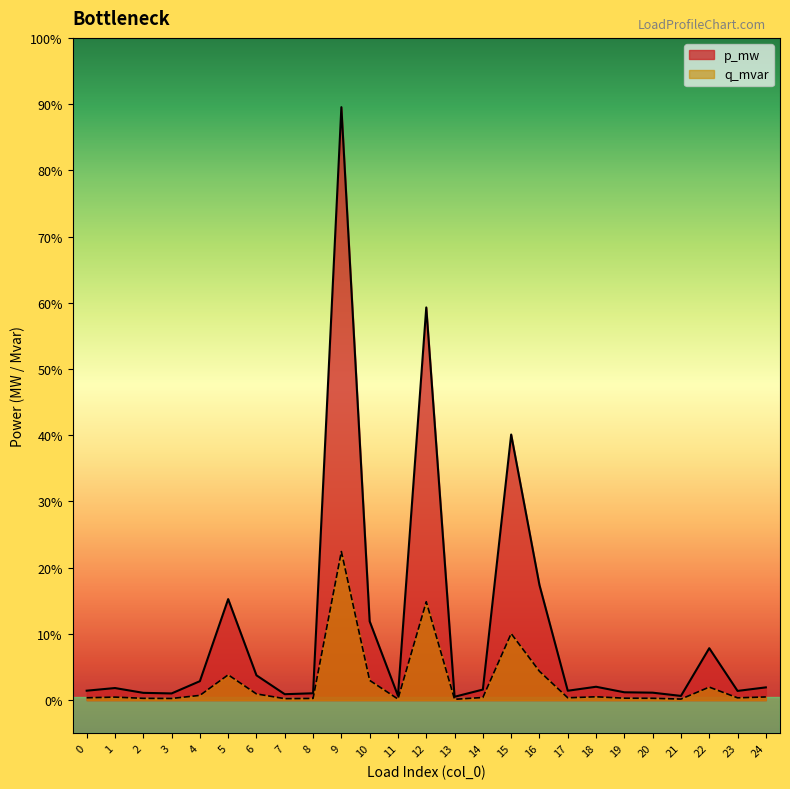

What are all the series names shown in the legend?

p_mw, q_mvar